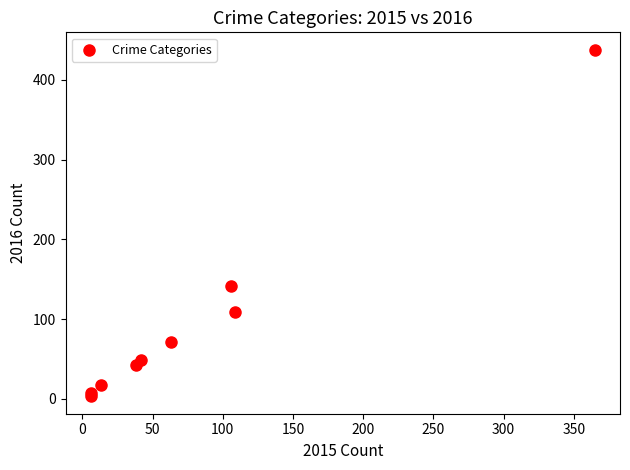

What Y value in the scatter plot is closest to 220?

141